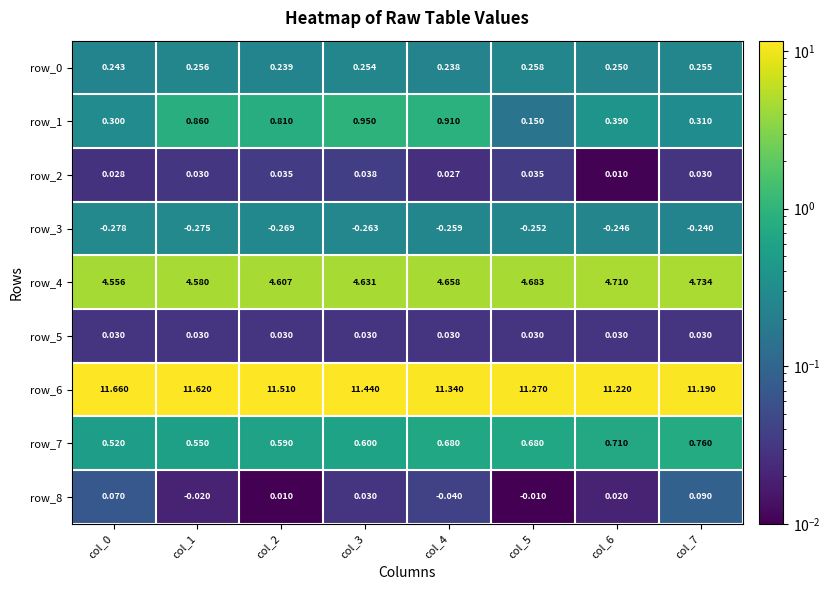

Is the value of row_0 at col_2 greater than the value of row_7 at col_6?

No